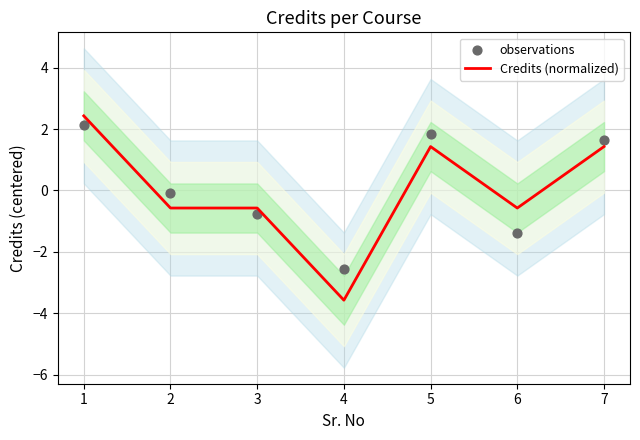

At which category is the sum across all series the highest?

1